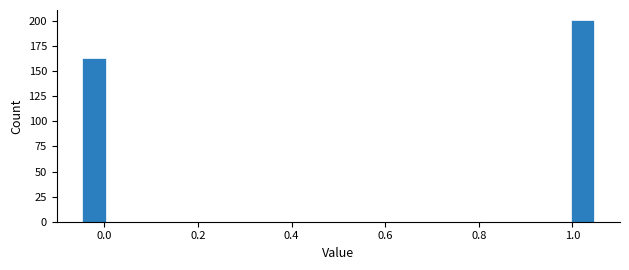

Around what value on the x-axis is the tallest bar? Give the approximate position of its centre, as read against the axis.

1.02